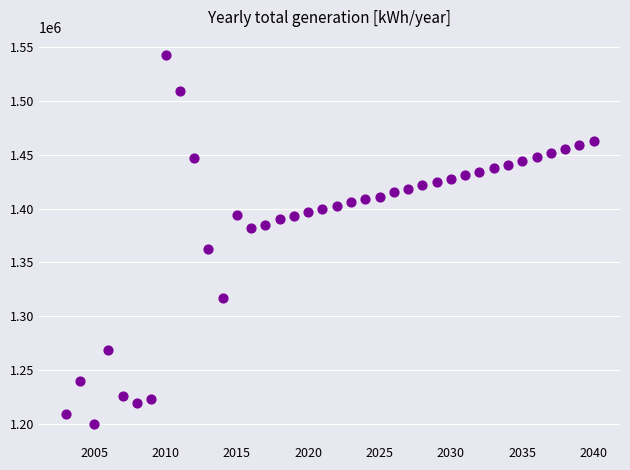

What is the range of X values (max minus min)?

37